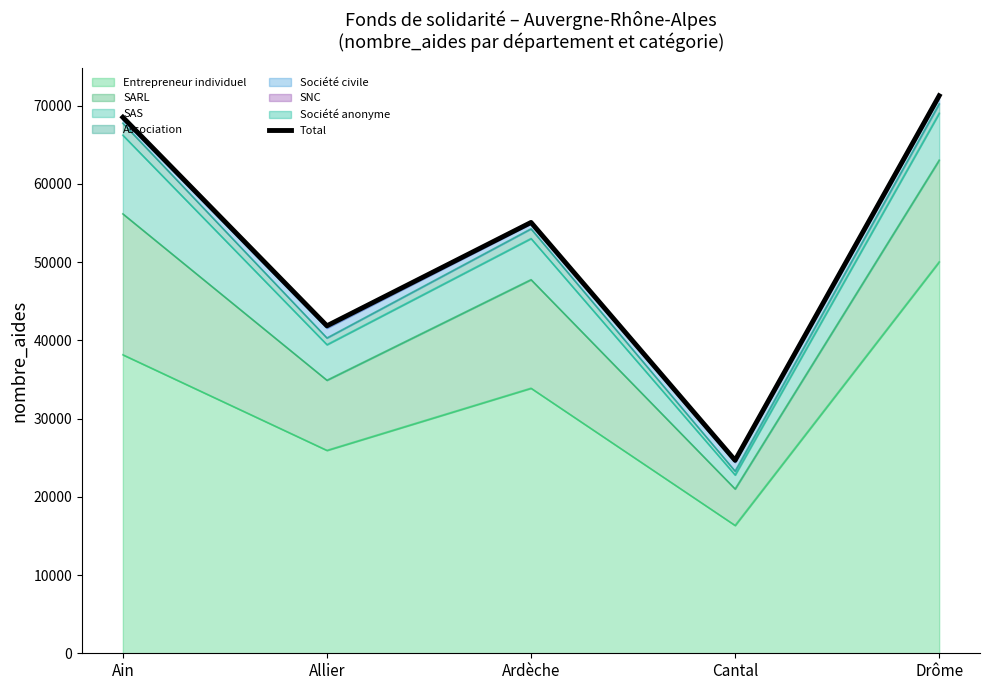

What is the maximum value shown in the chart?

71273